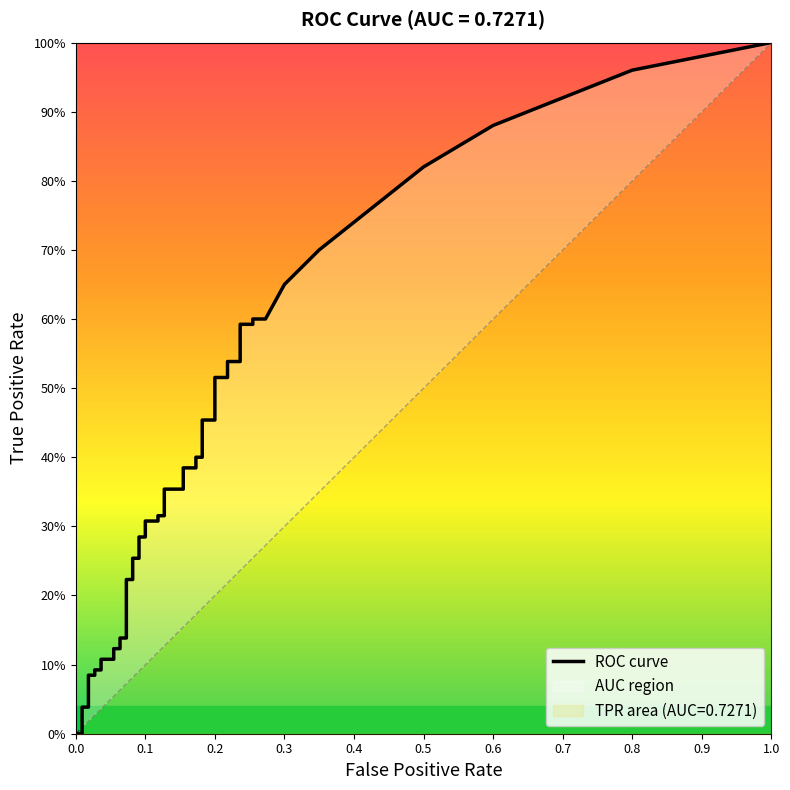

How many times do fpr and tpr cross each other?

1